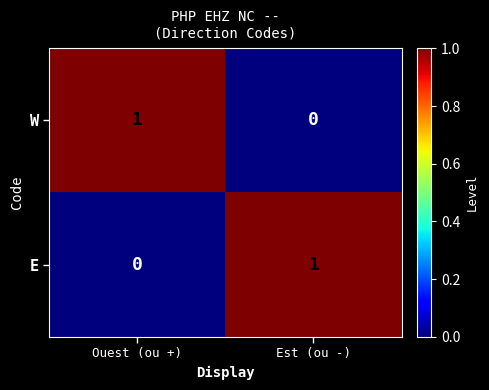

At Ouest (ou +), list the series in order from largest to smallest.

W, E